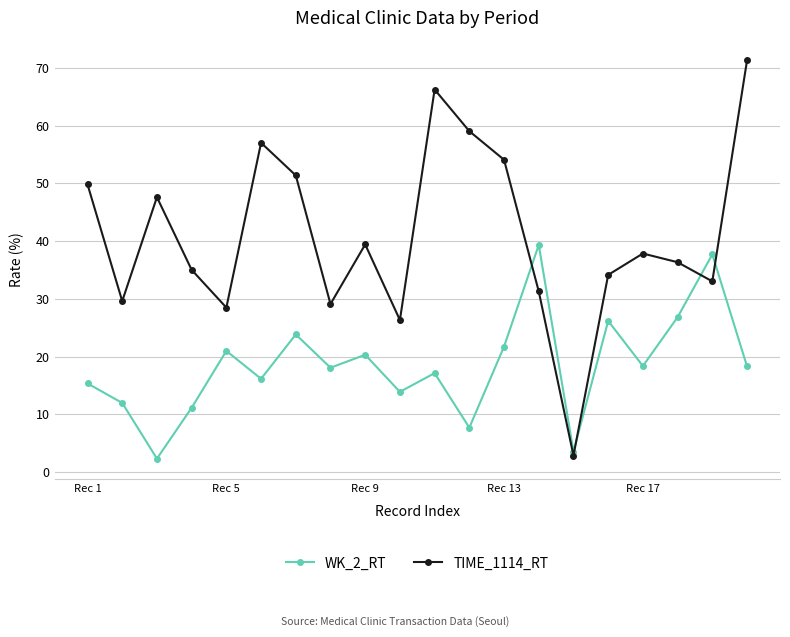

Does the chart display data point markers on the line(s)?

Yes